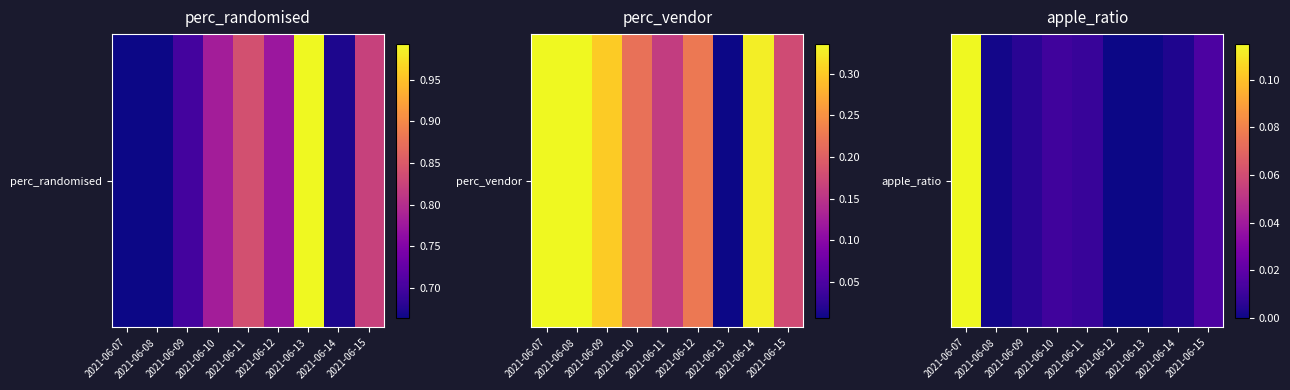

Reading left to right, extract all data points from this chart.

2021-06-07=0.1	2021-06-08=0.0	2021-06-09=0.0	2021-06-10=0.0	2021-06-11=0.0	2021-06-12=0.0	2021-06-13=0.0	2021-06-14=0.0	2021-06-15=0.0